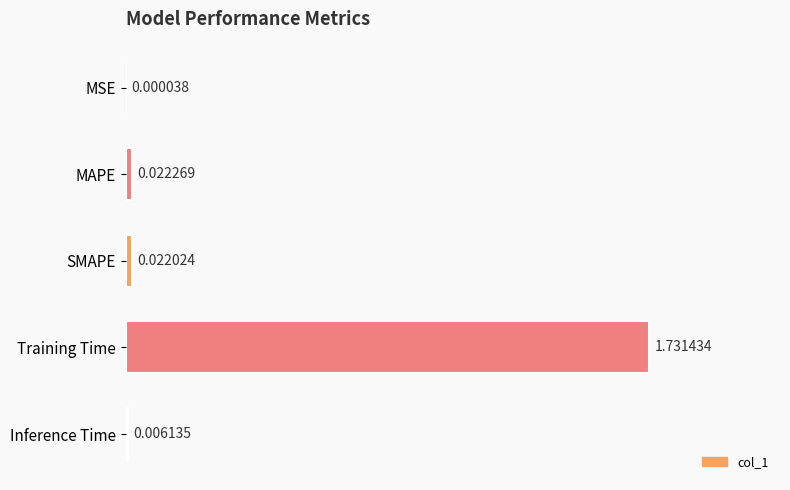

Which label corresponds to the largest value in the chart?

Training Time